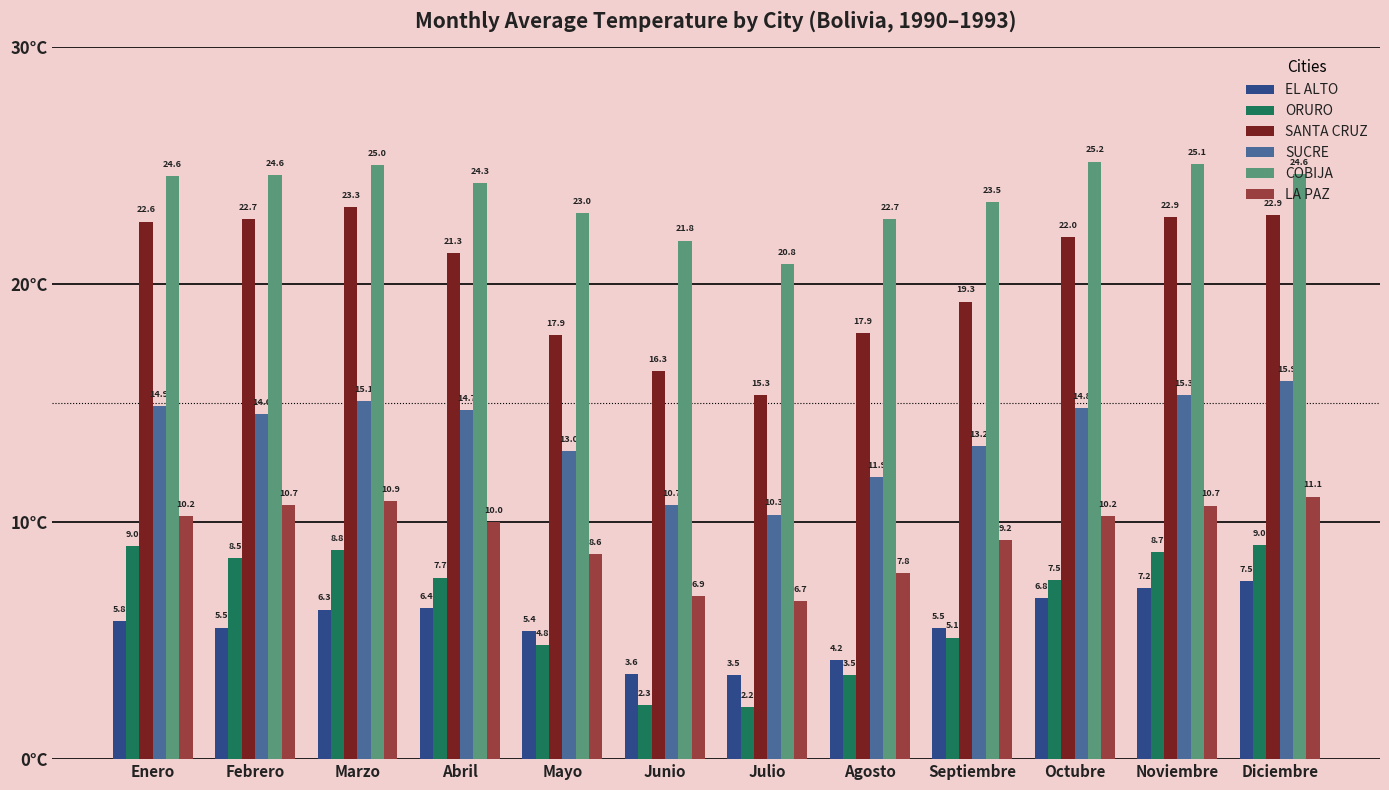

What is the difference between the maximum and minimum values in the COBIJA series?

4.3